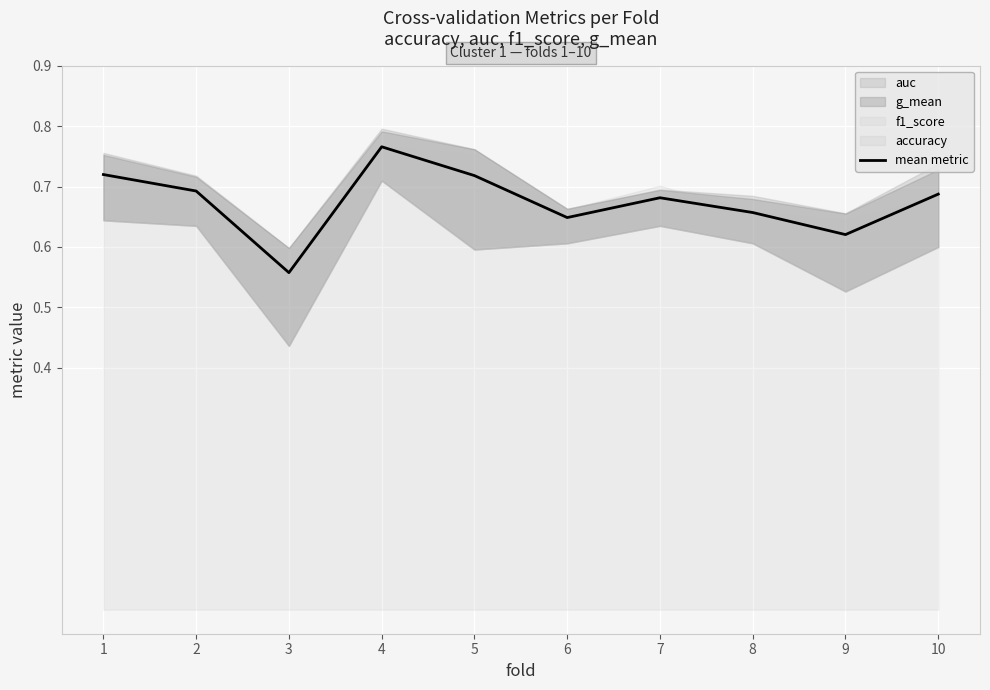

True or false: the data shows 1.0 at 1.

False